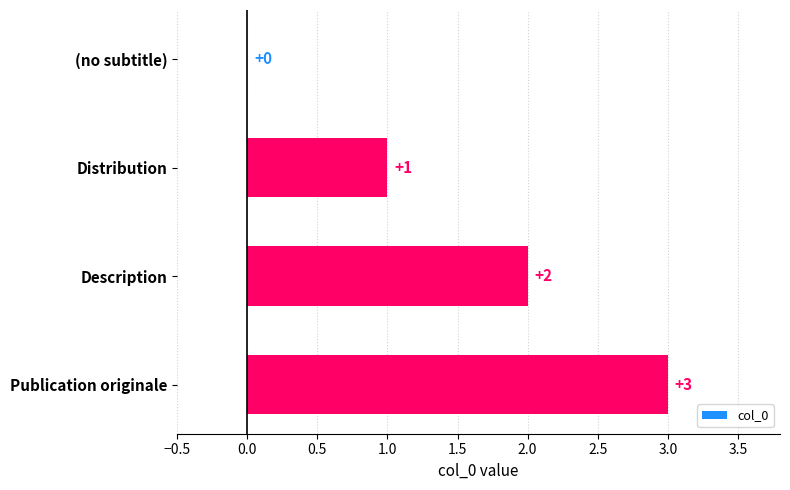

What is the change in value from (no subtitle) to Distribution?

+1